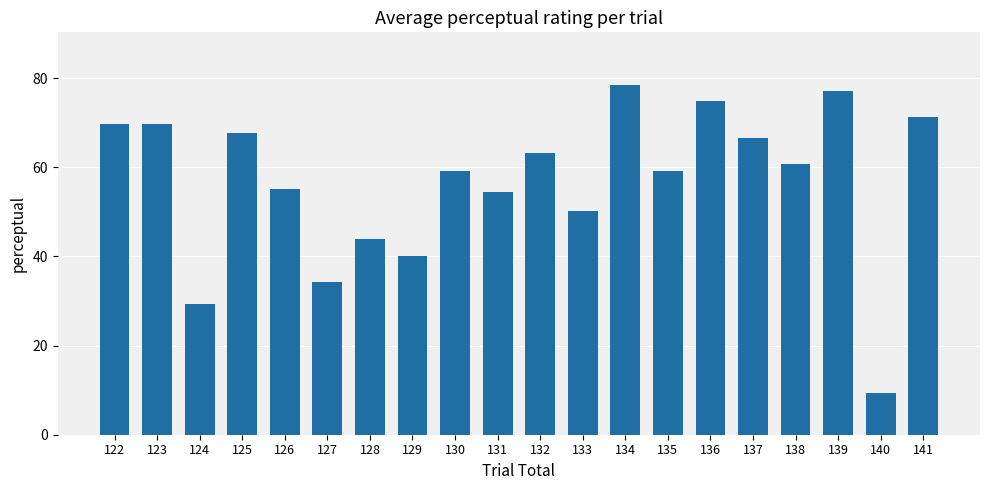

What is the change in value from 128 to 140?

-34.5